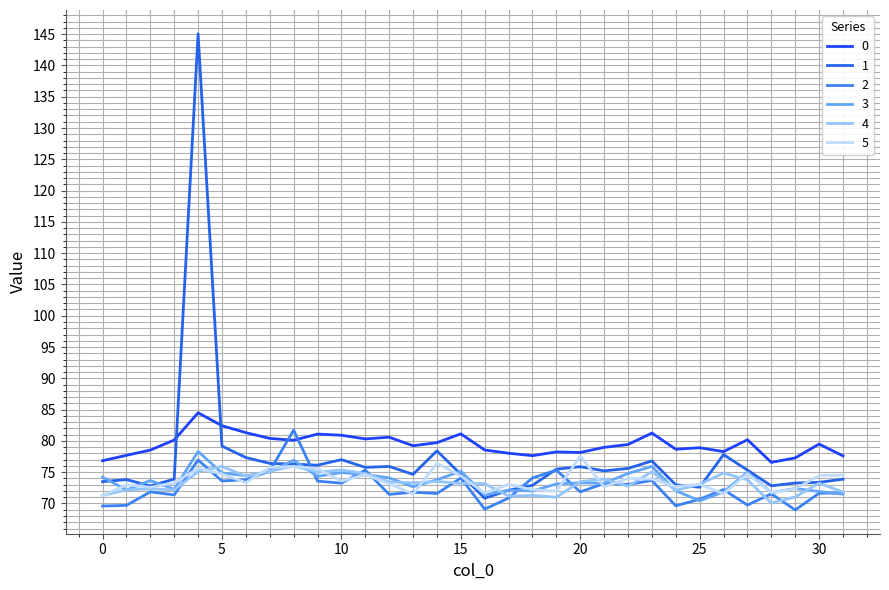

Does the chart have visible grid lines?

Yes